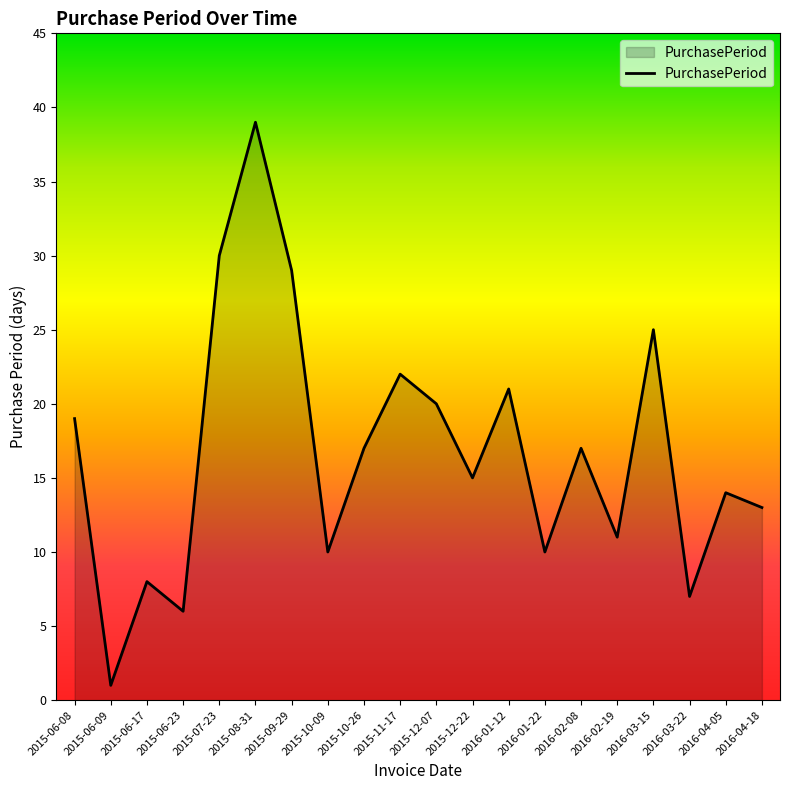

What is the greatest value displayed?

39